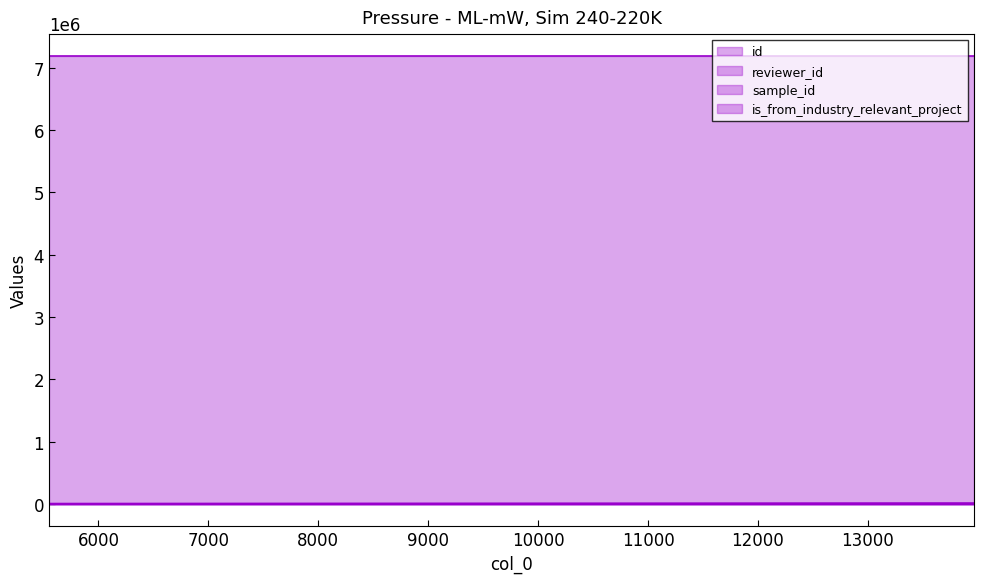

True or false: id line has a value of 12554 at 7000.

True